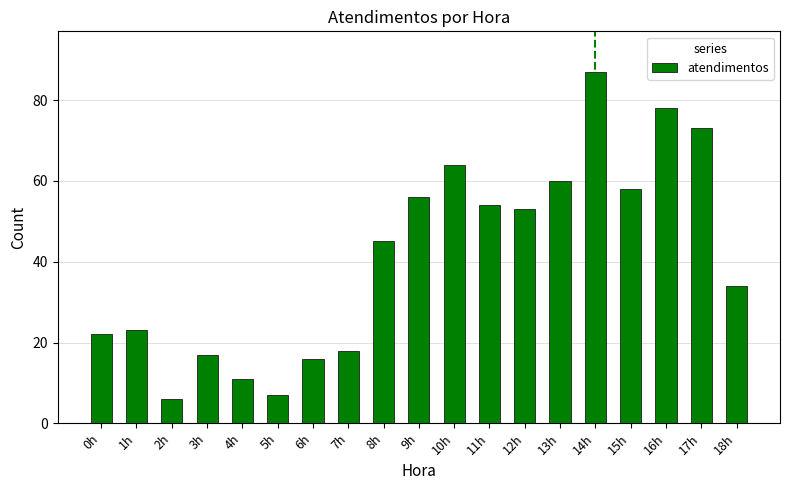

What is the approximate value at 13h, to the nearest 5?

60